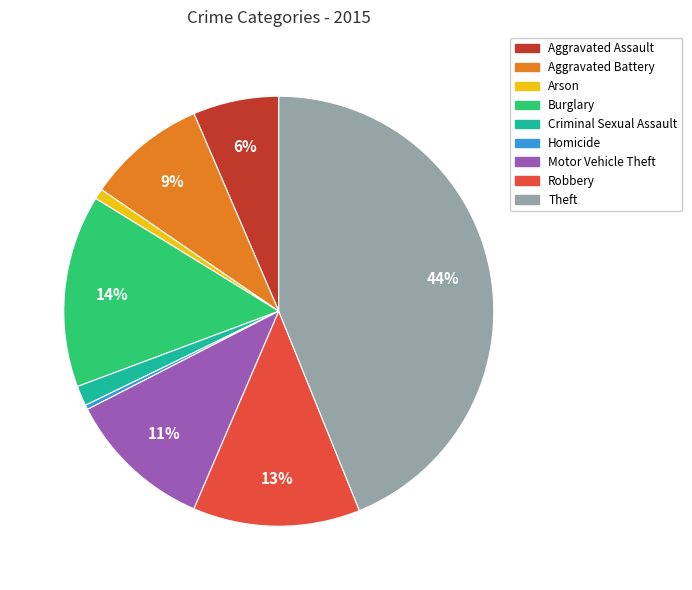

Which slice is the largest?

Theft